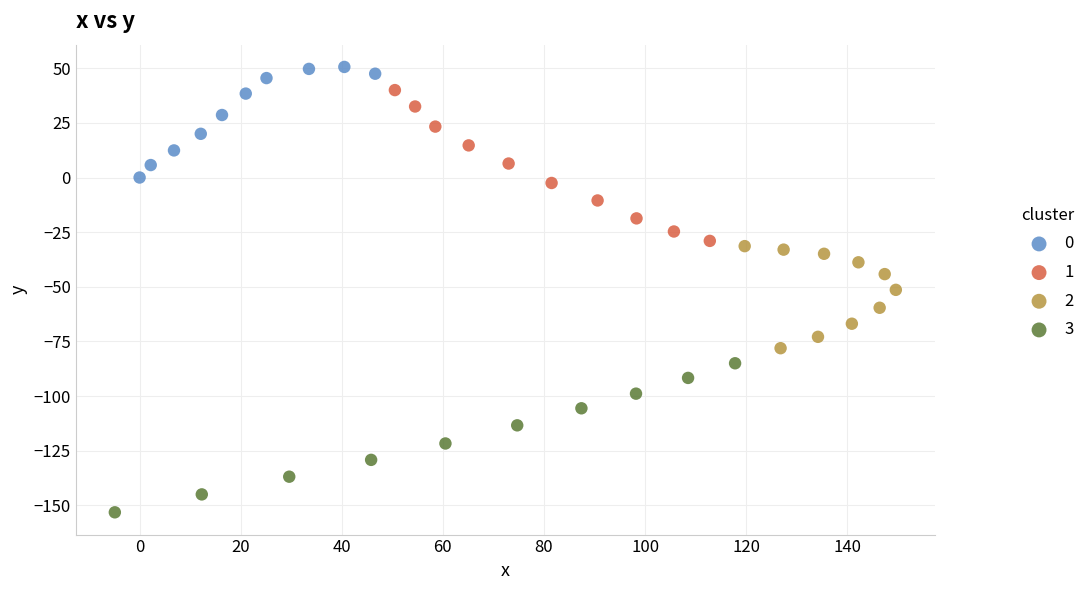

What are all the series names shown in the legend?

0, 1, 2, 3